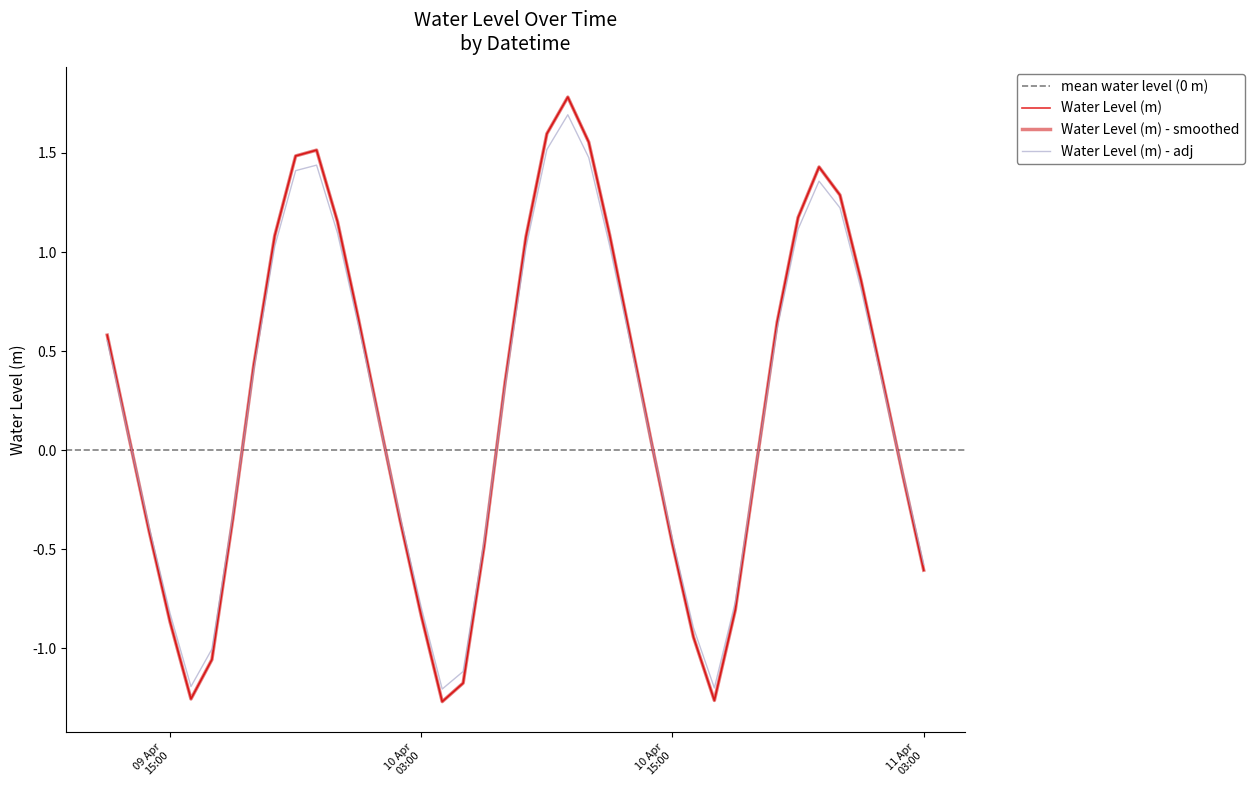

Between 2024-04-10 15:00:00 and 2024-04-10 05:00:00, which is larger?

2024-04-10 15:00:00